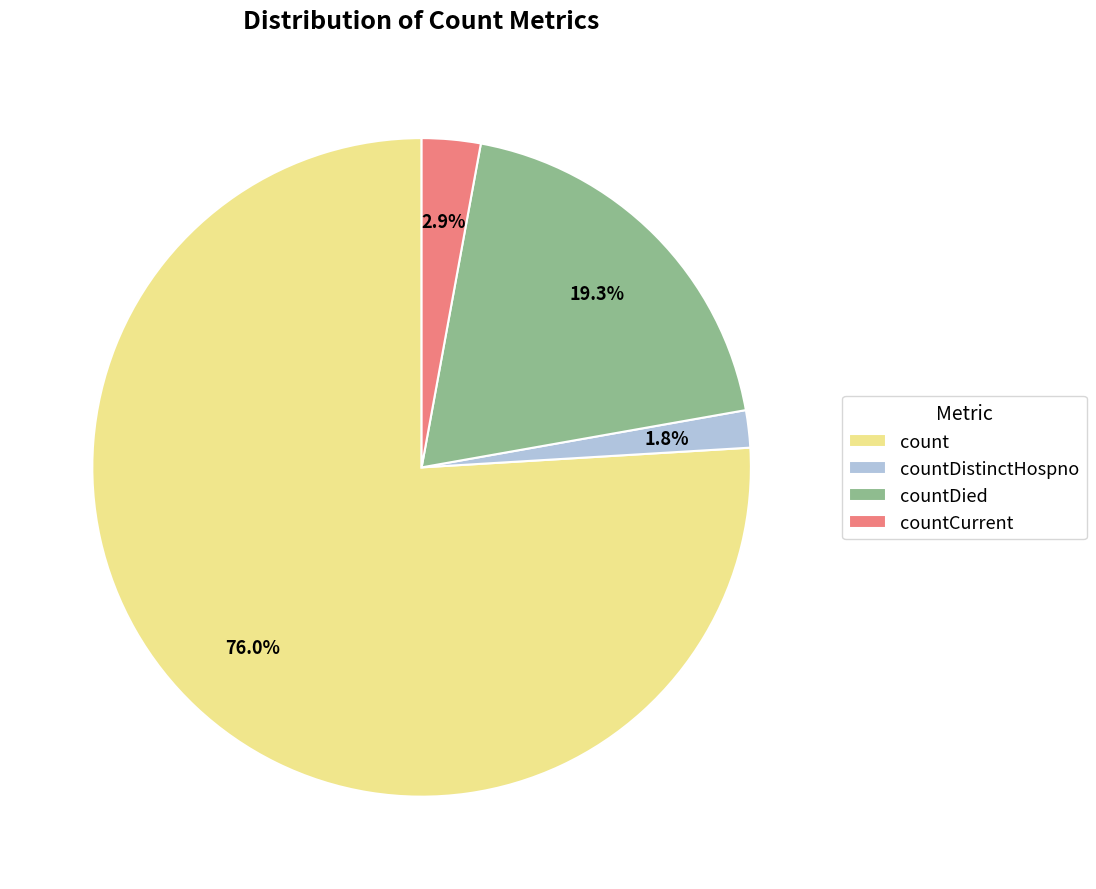

What is the largest slice in the pie chart?

count